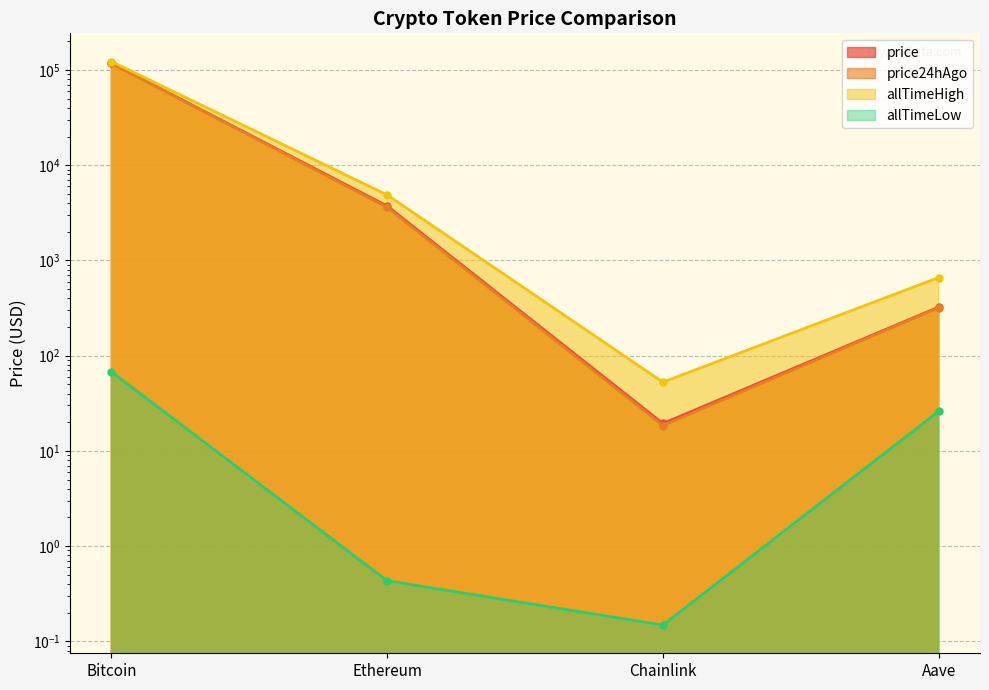

Reading right to left, extract all data points from this chart.

price: Aave=323.7	Chainlink=19.4	Ethereum=3729.7	Bitcoin=117826.0
price24hAgo: Aave=319.8	Chainlink=18.5	Ethereum=3609.7	Bitcoin=117922.0
allTimeHigh: Aave=661.7	Chainlink=52.7	Ethereum=4878.3	Bitcoin=122838.0
allTimeLow: Aave=26.0	Chainlink=0.1	Ethereum=0.4	Bitcoin=67.8